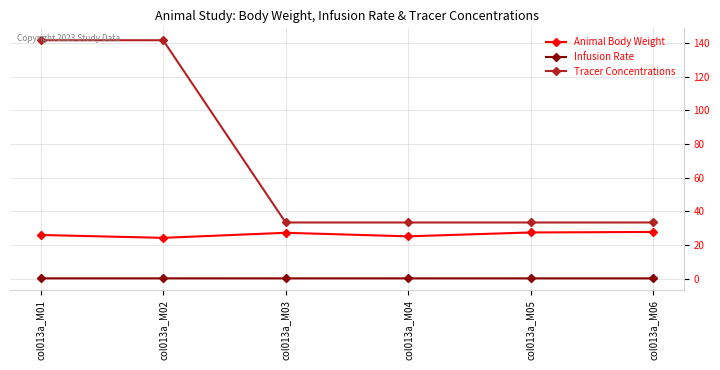

Is the value of Animal Body Weight at col013a_M04 greater than the value of Infusion Rate at col013a_M02?

Yes